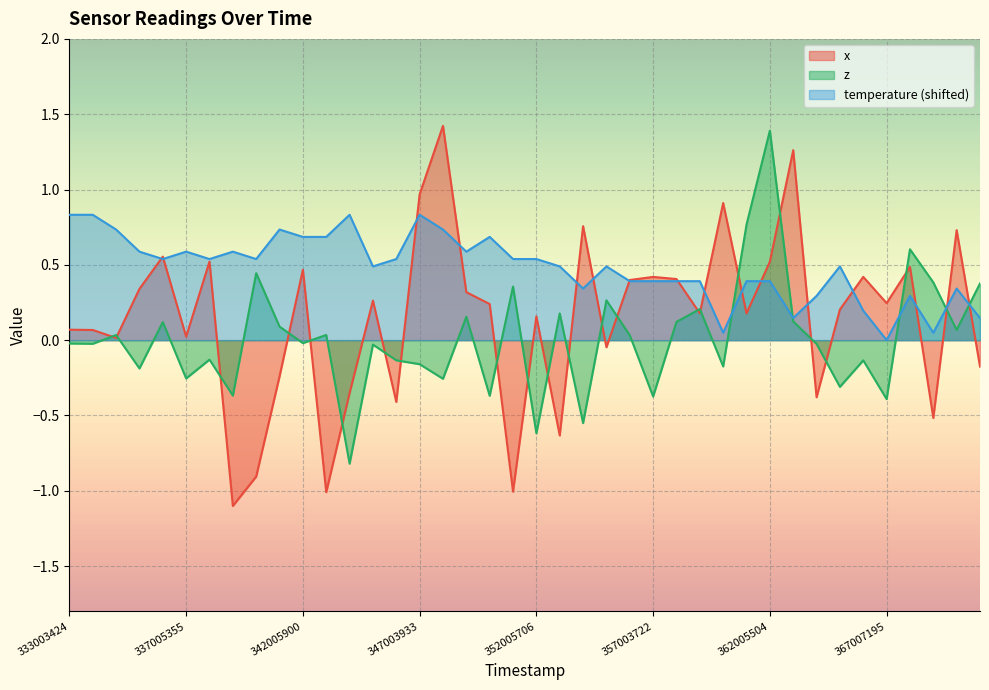

Between 334185754 and 361004367, which series saw the biggest shift?

z